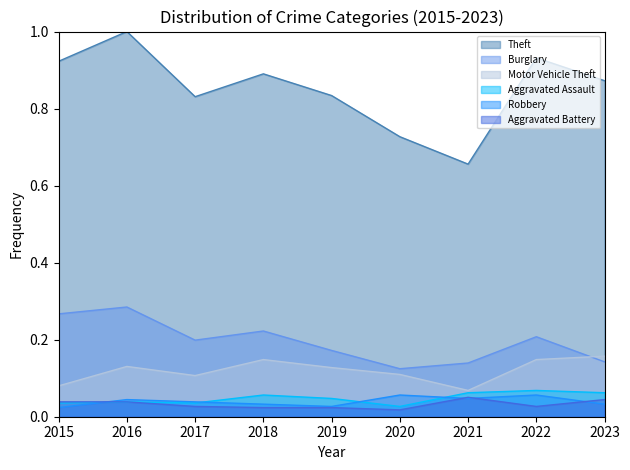

How many Aggravated Assault values are between 0 and 1?

9